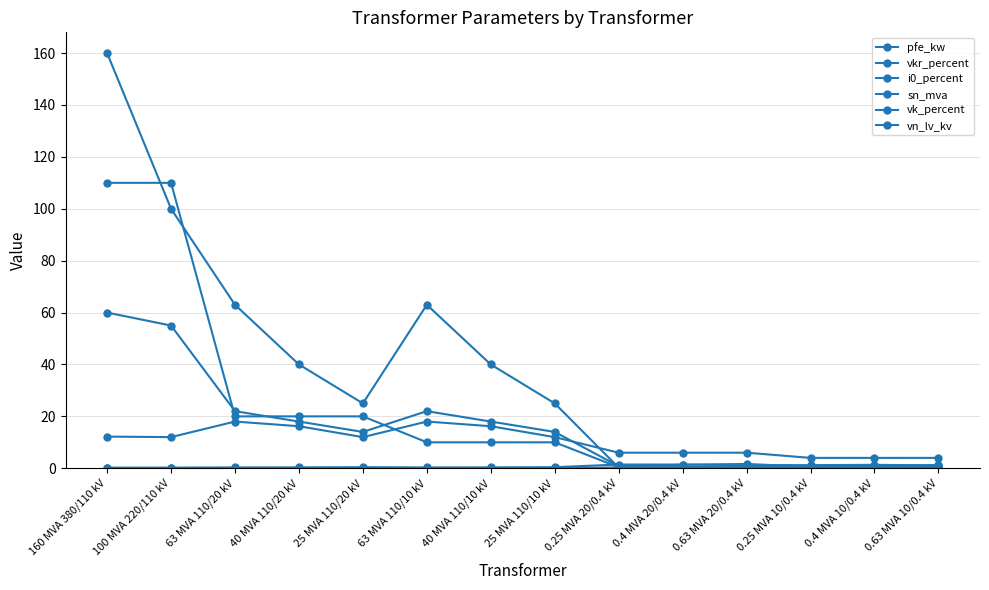

List the series in order of their peak value, lowest first.

i0_percent, vkr_percent, vk_percent, pfe_kw, vn_lv_kv, sn_mva